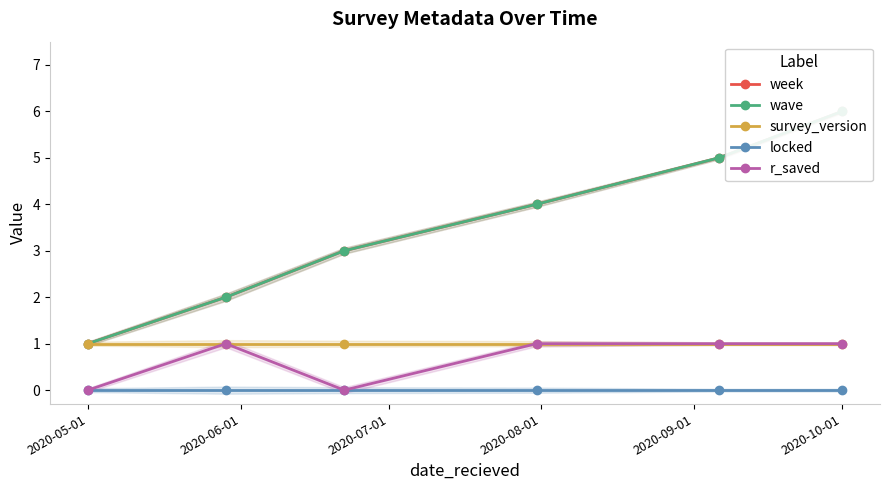

True or false: survey_version and locked cross at least once.

False